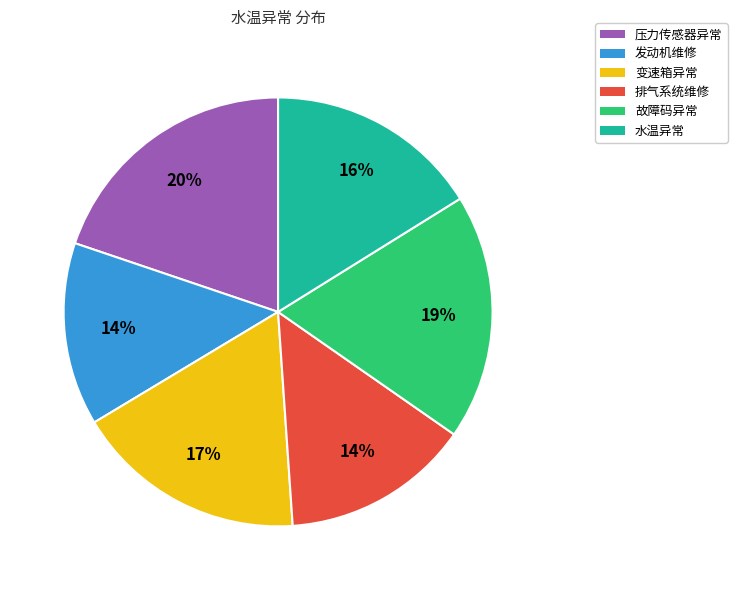

The 发动机维修 slice represents 14% of the pie. True or false?

True